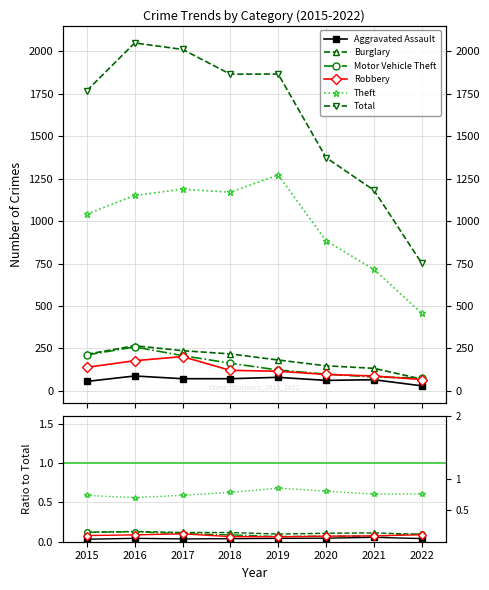

Where do Burglary and Motor Vehicle Theft first cross each other?

2021 and 2022